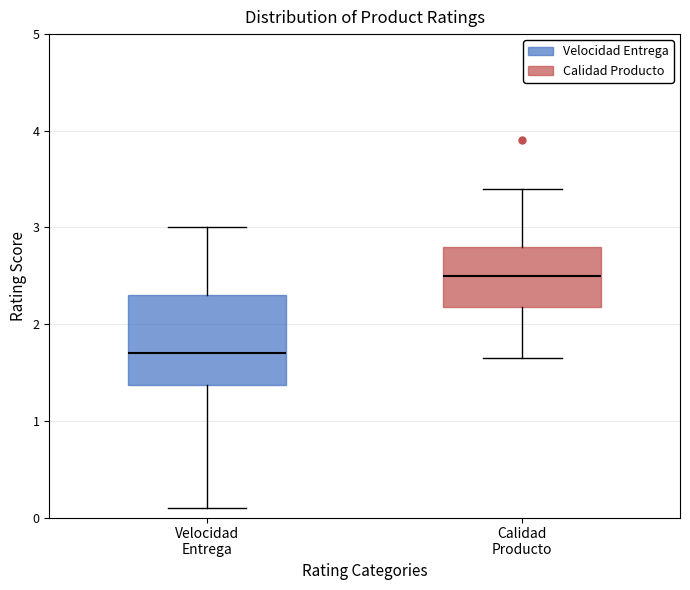

Which box is the tallest, from its lower edge to its upper edge?

Velocidad Entrega